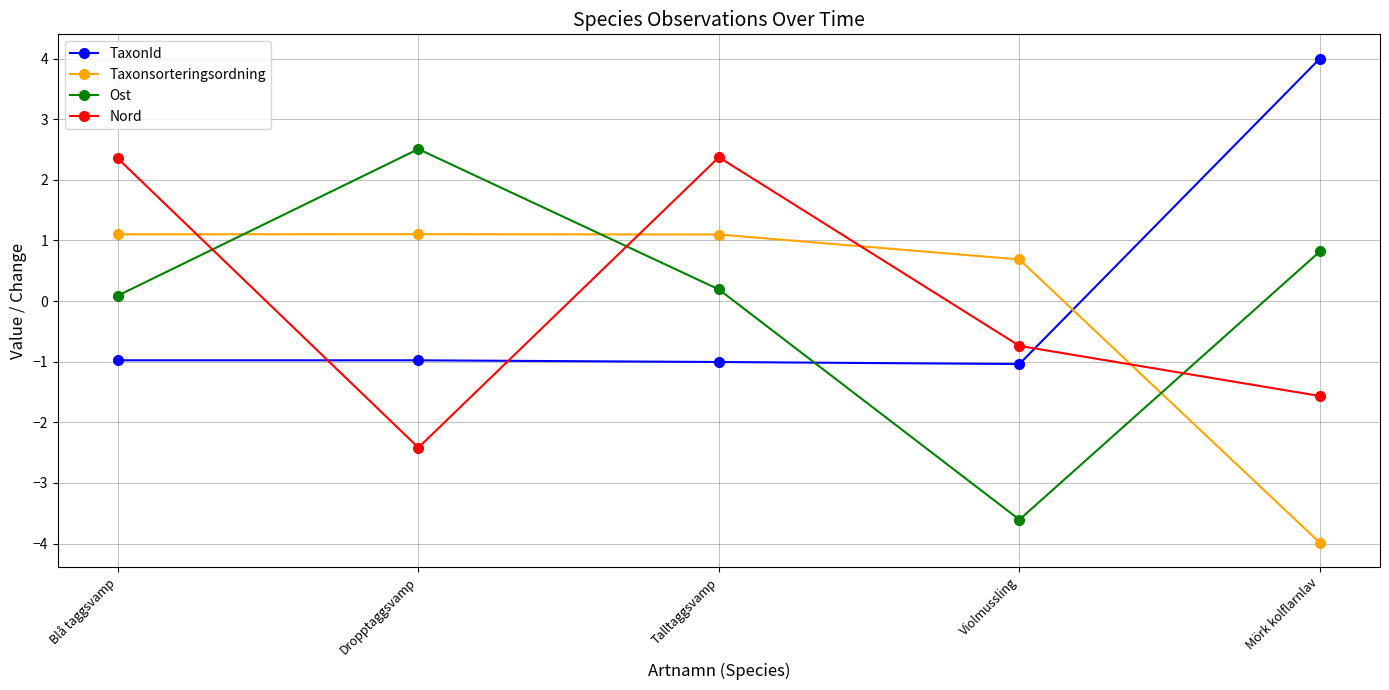

Is it true that Nord equals -1.6 at Mörk kolflarnlav?

True